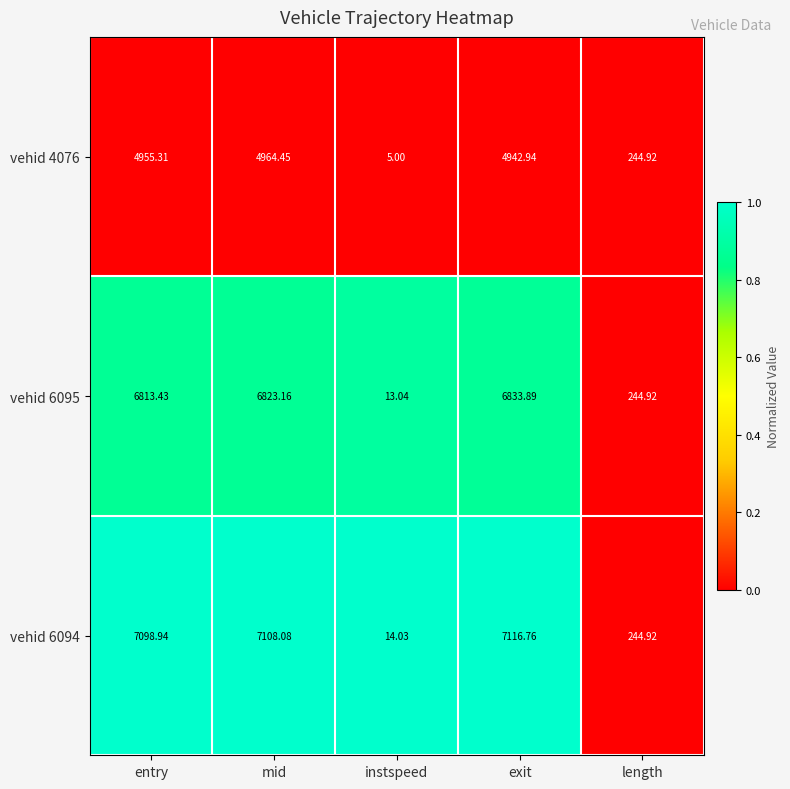

At which category does the chart reach its peak across all series?

exit